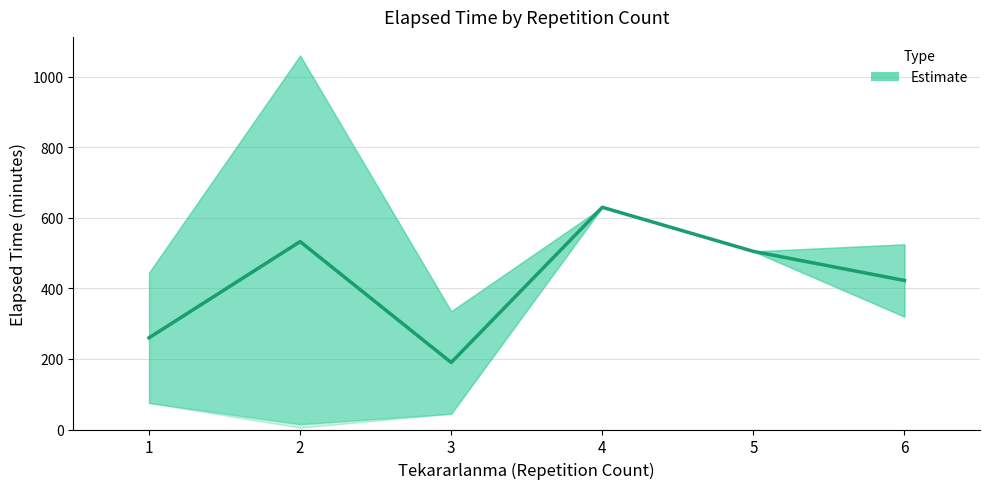

Between 5 and 1, which is larger?

5